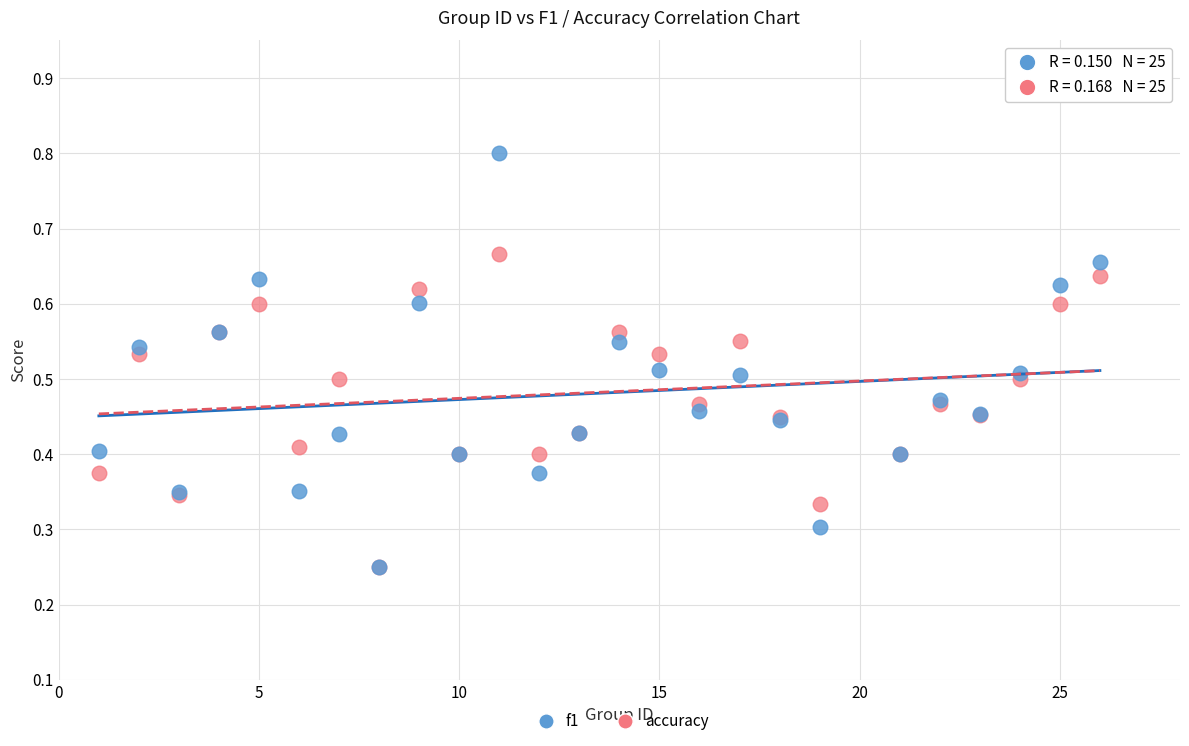

Which series has the widest spread of Y values?

f1